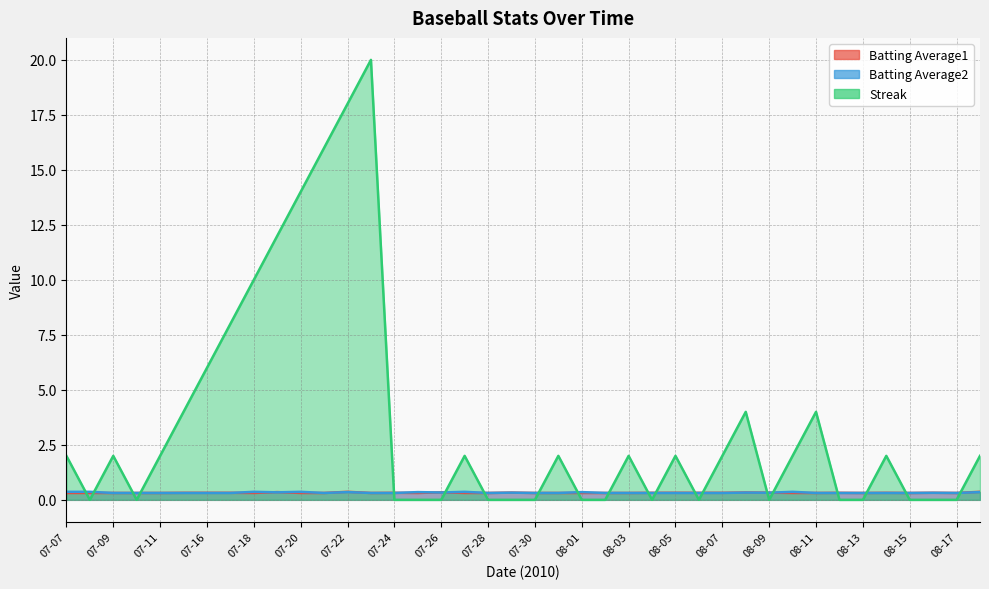

What is the total value across all series at 08-16?

0.6